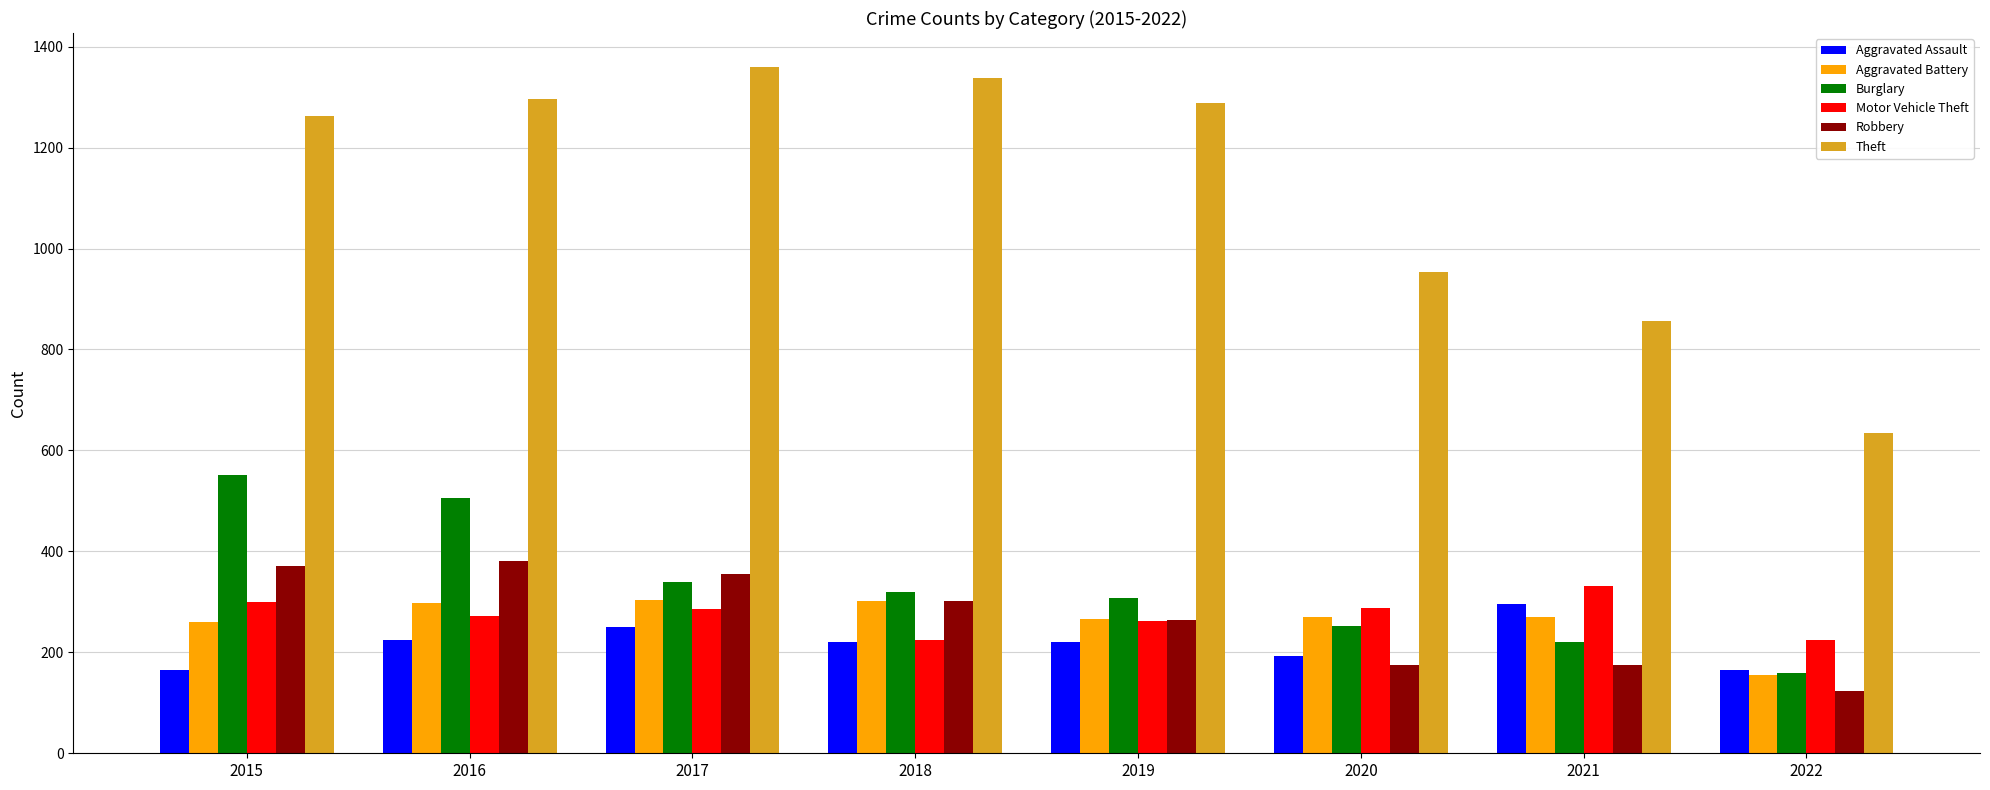

The value of Aggravated Assault at 2017 is 407. True or false?

False